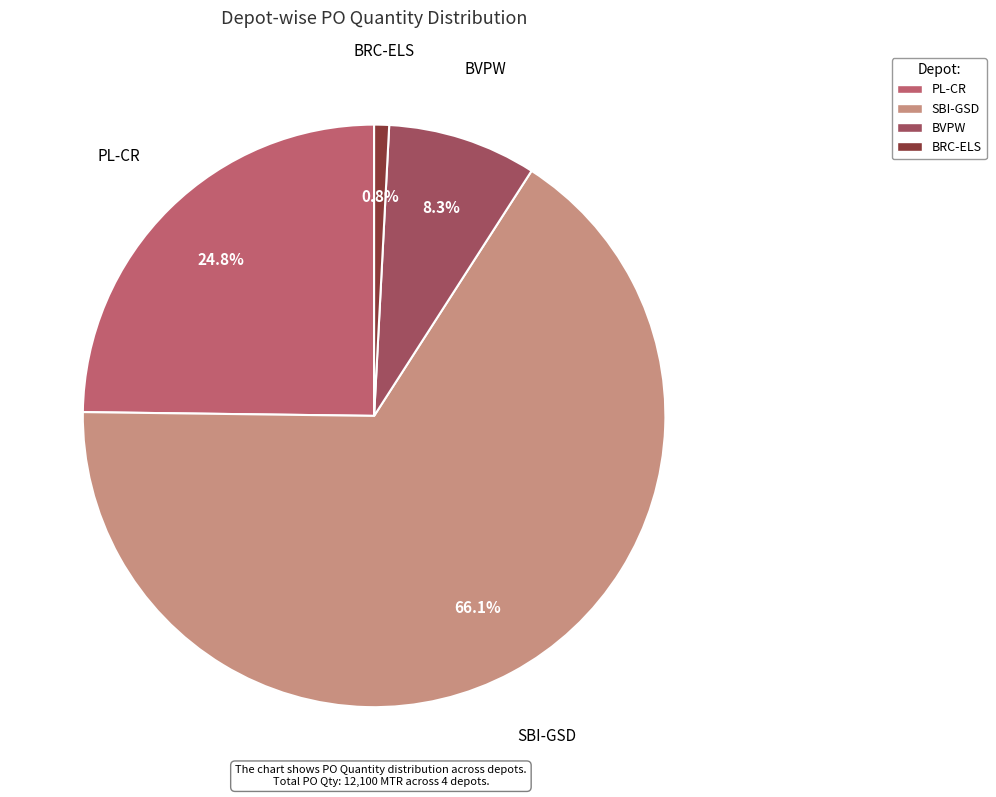

To the nearest percent, what is the difference between the largest and smallest slice percentages?

65%